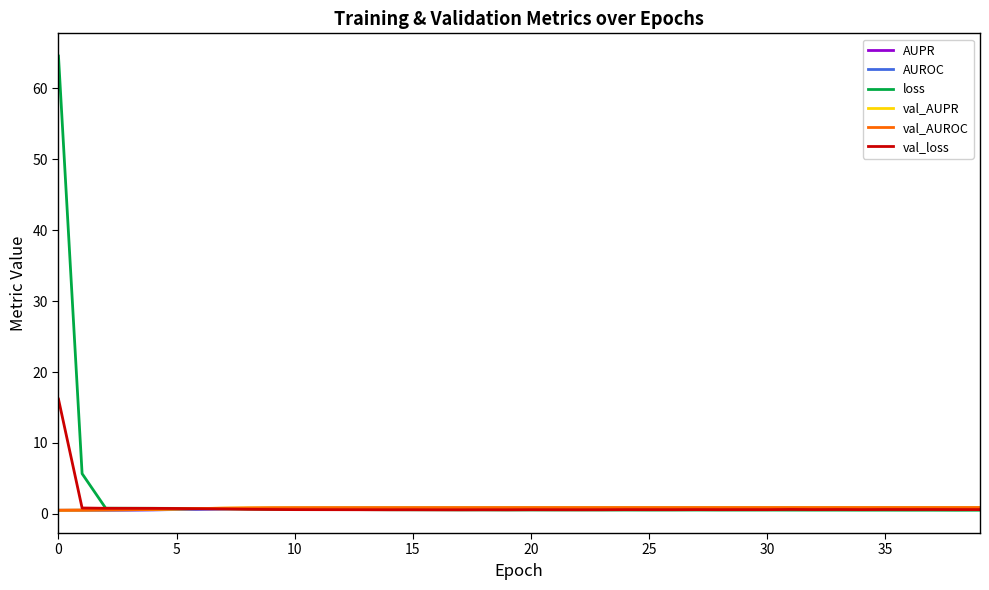

Which series has the largest range (max minus min)?

loss